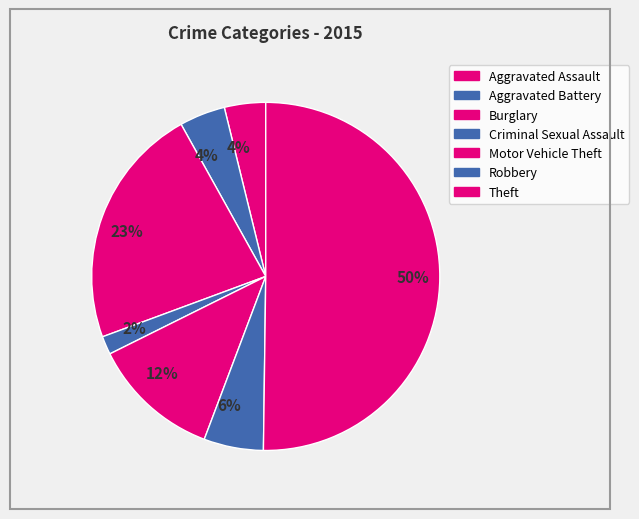

How many slices are in this pie chart?

7